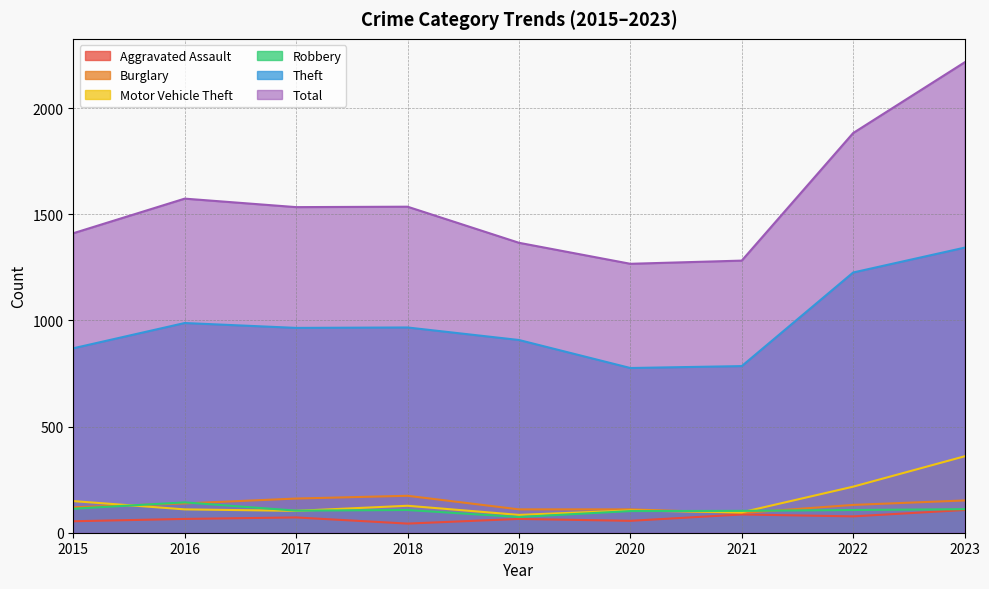

Reading left to right, extract all data points from this chart.

Aggravated Assault: 54	65	72	43	65	56	86	77	107
Burglary: 120	138	161	174	110	110	93	131	152
Motor Vehicle Theft: 149	110	103	127	84	105	96	217	360
Robbery: 113	143	104	107	74	102	103	107	111
Theft: 869	988	965	967	908	776	785	1226	1343
Total: 1411	1574	1534	1536	1366	1267	1282	1883	2216